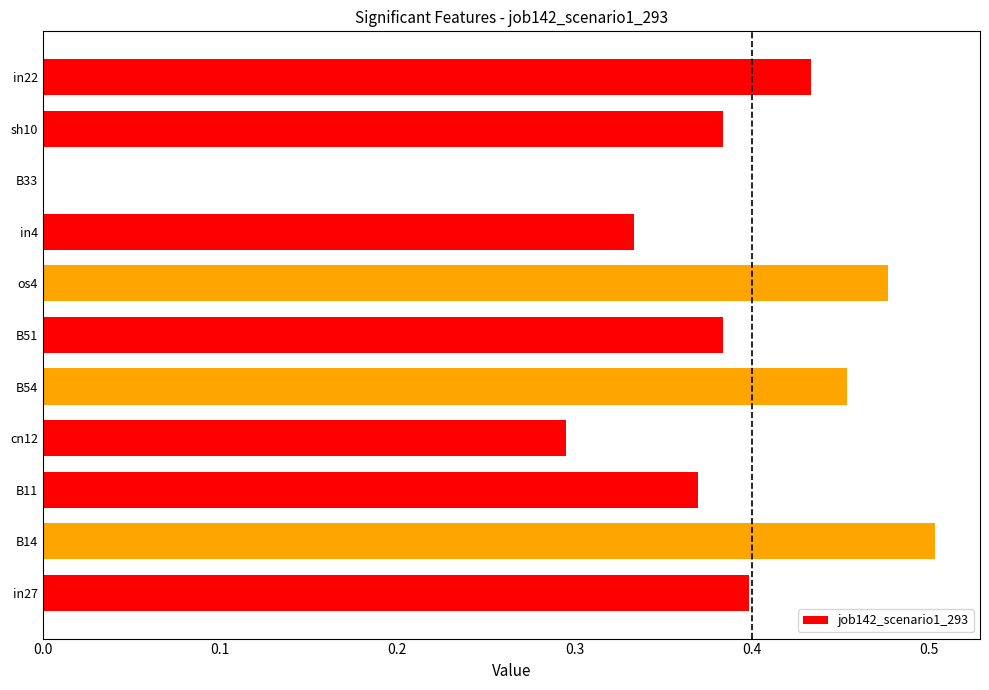

True or false: the data shows 0.6 at in4.

False